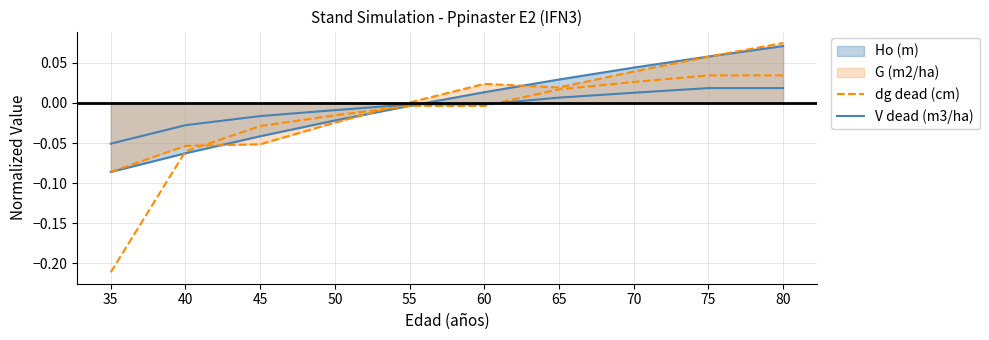

What is the value of the dg dead (cm) point at the 2nd from the left?

-0.1